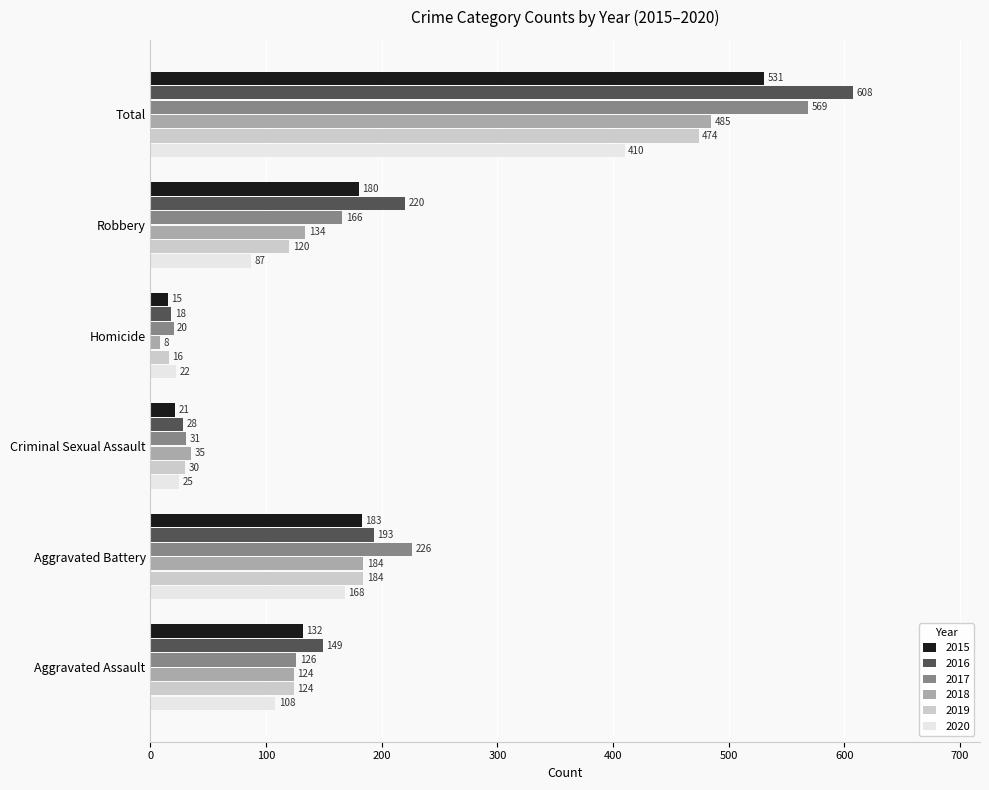

Which series changed the most between Aggravated Battery and Total?

2016